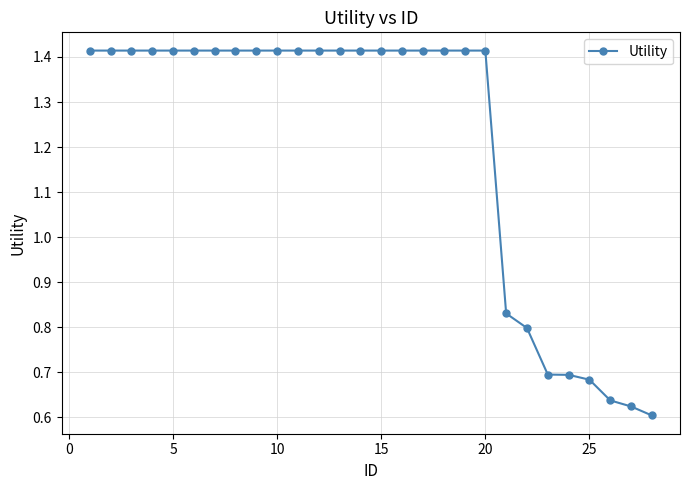

How many series are shown in this chart?

1